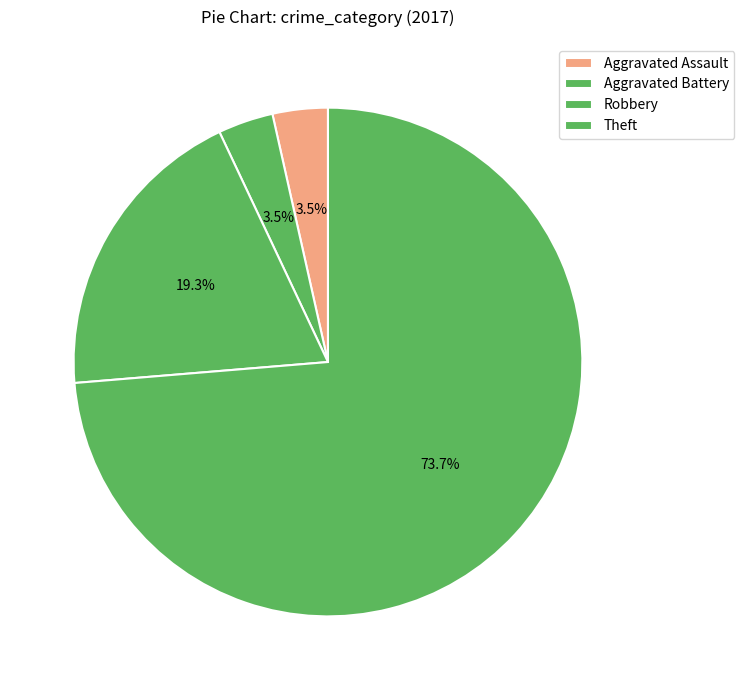

What is the change in value from Robbery to Theft?

+31